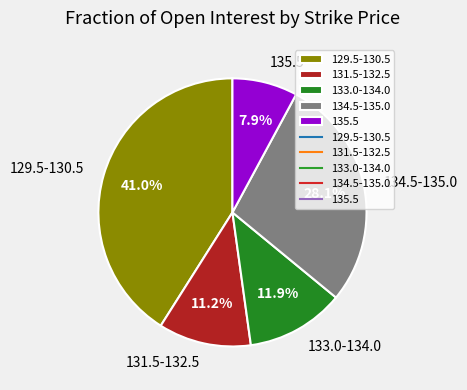

Which has a higher value, 133.0-134.0 or 131.5-132.5?

133.0-134.0